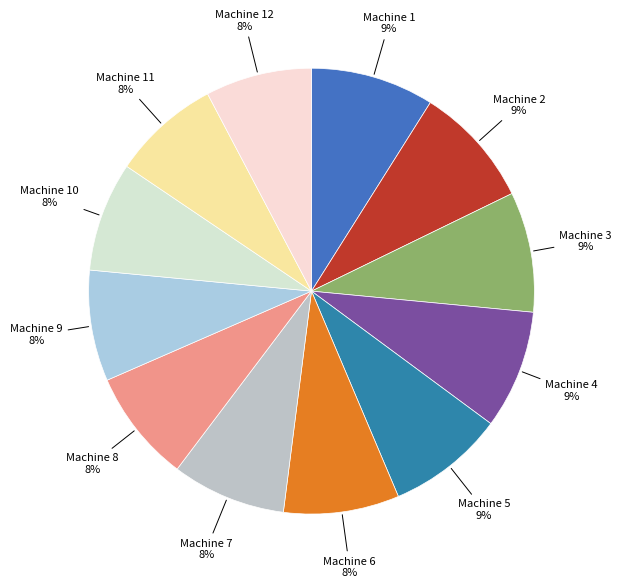

To the nearest percent, what is the combined percentage of Machine 12 and Machine 8?

16%